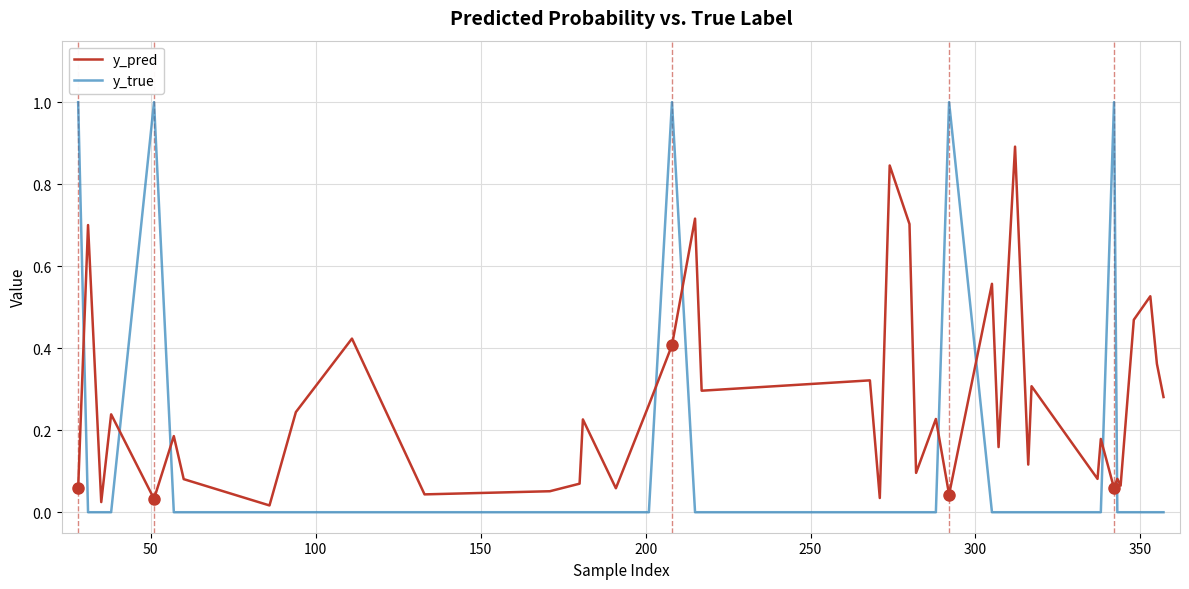

Rank the series by their average value, from lowest to highest.

y_true, y_pred